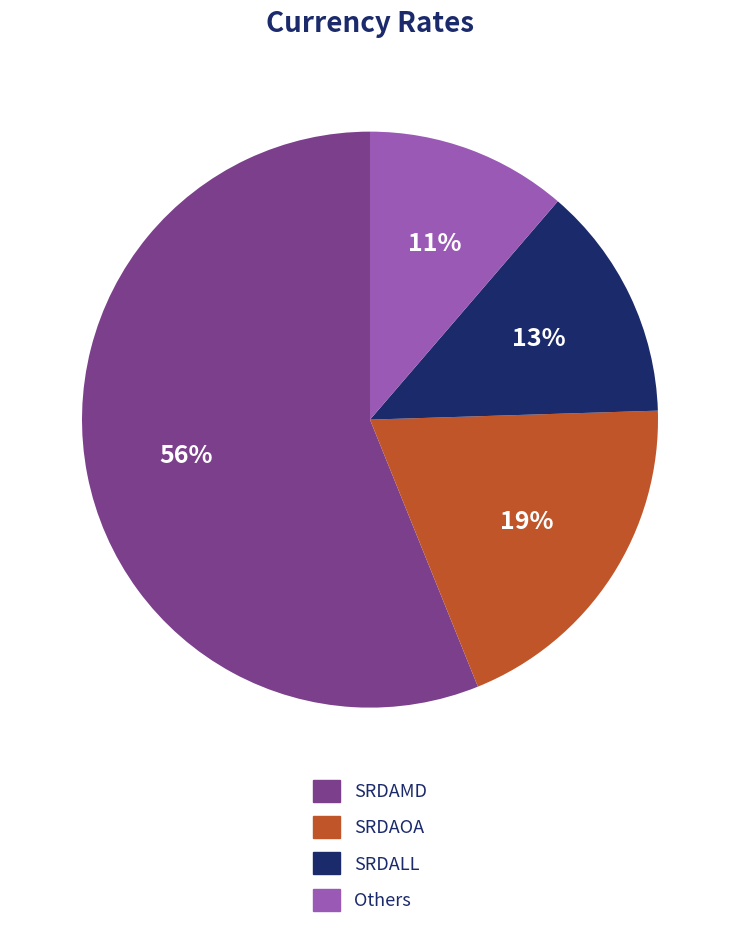

Is there any slice that represents more than half of the pie?

Yes